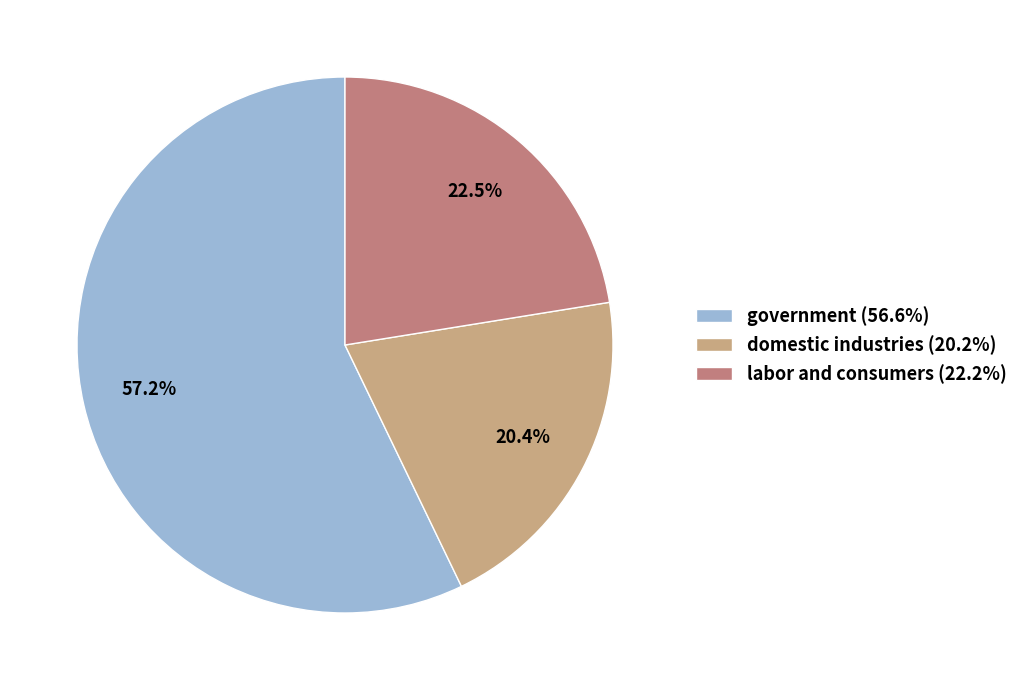

Which slice is the largest?

government